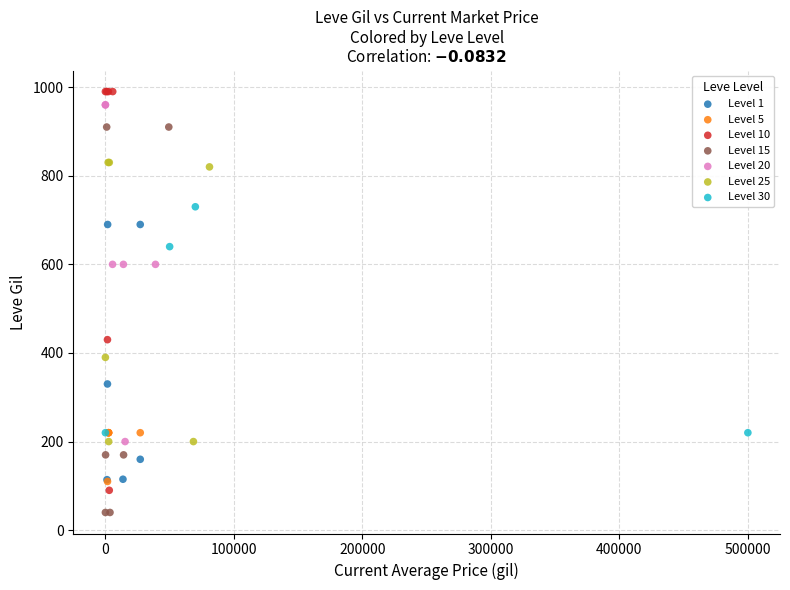

Which series contains the lowest Y value?

Level 15